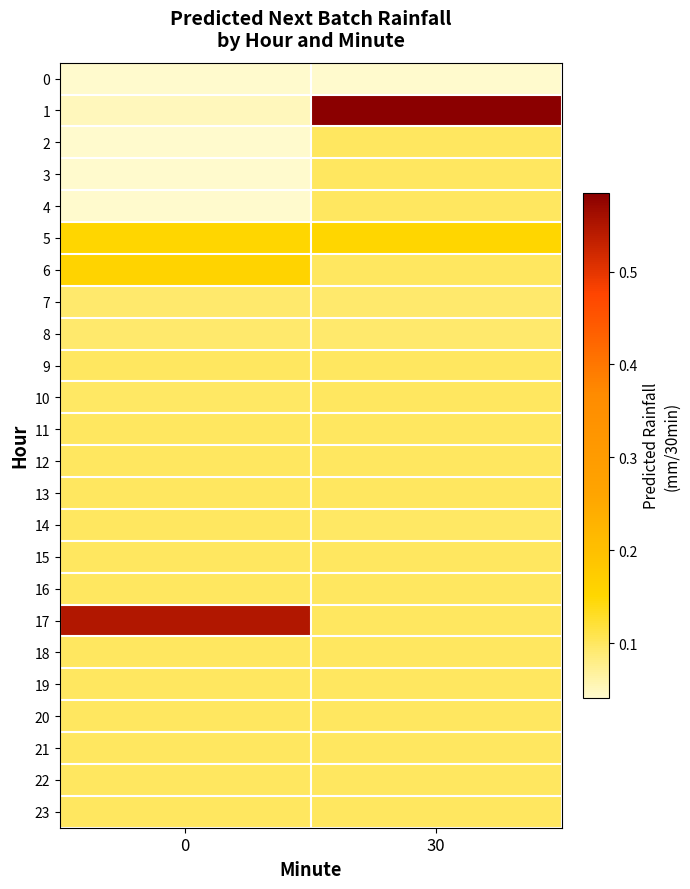

Count the number of categories in the chart.

2